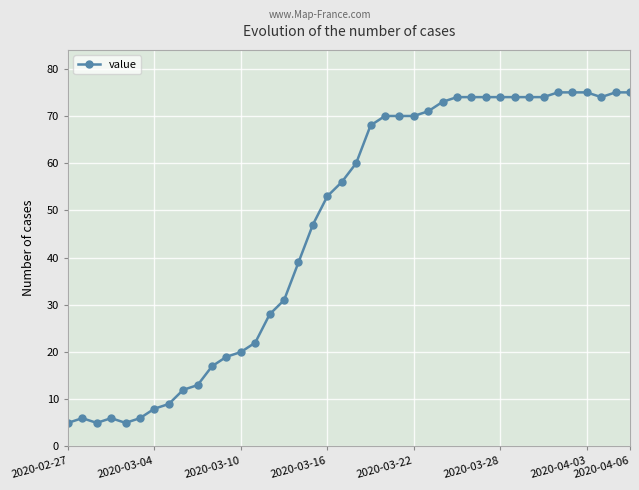

What is the difference between the maximum and minimum values?

70